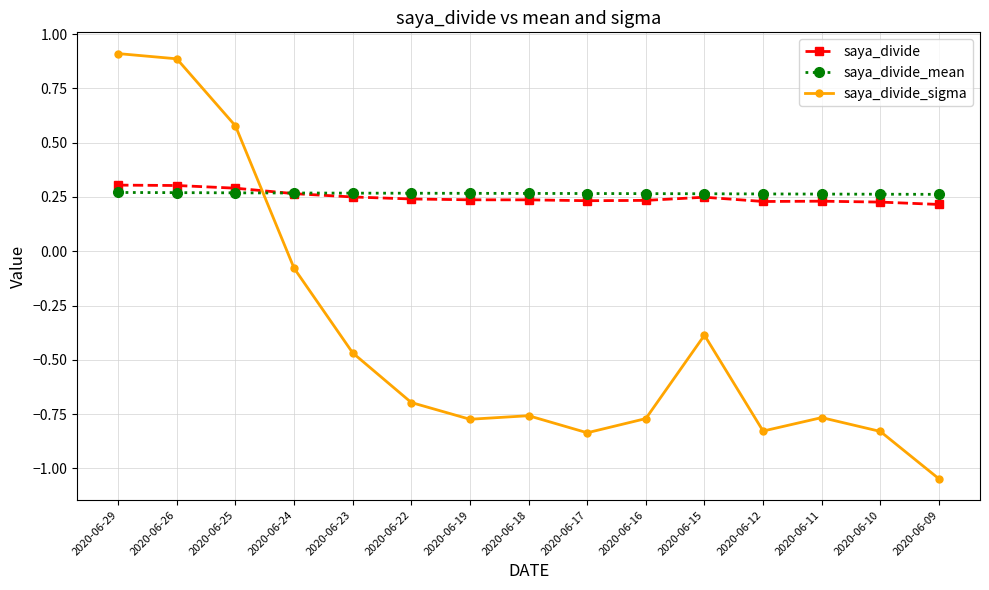

What is the maximum value shown in the chart?

0.9